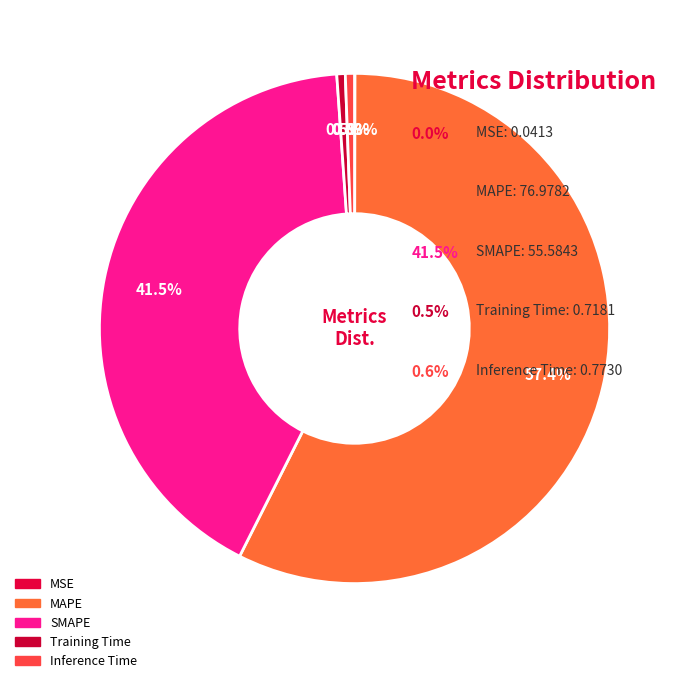

How many slices are in this pie chart?

5